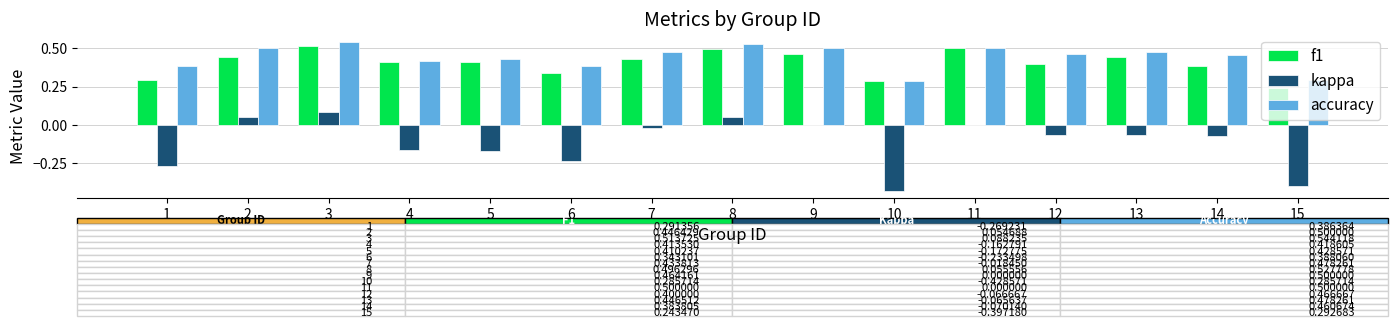

What are all the series names shown in the legend?

f1, kappa, accuracy